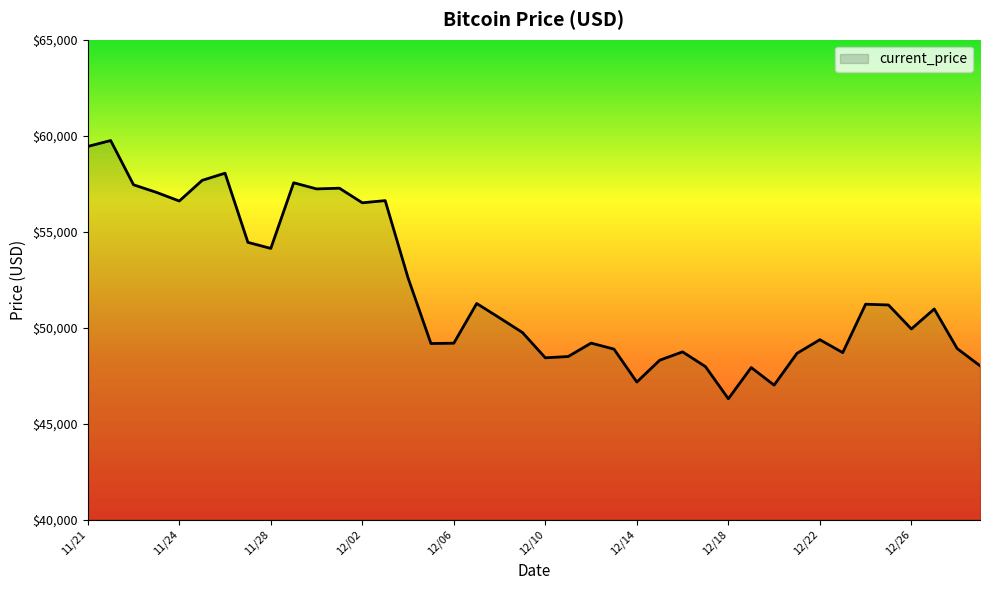

What is the smallest value displayed?

46296